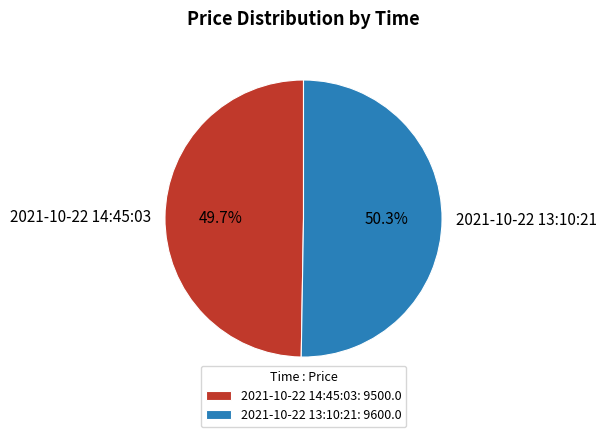

Which category has the biggest portion of the pie?

2021-10-22 13:10:21